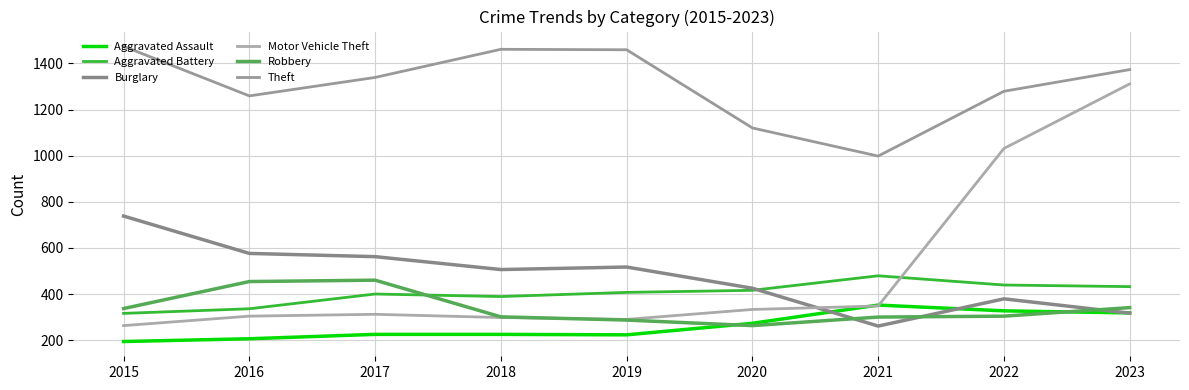

Read the Robbery value at 2019, to the nearest 5.

285